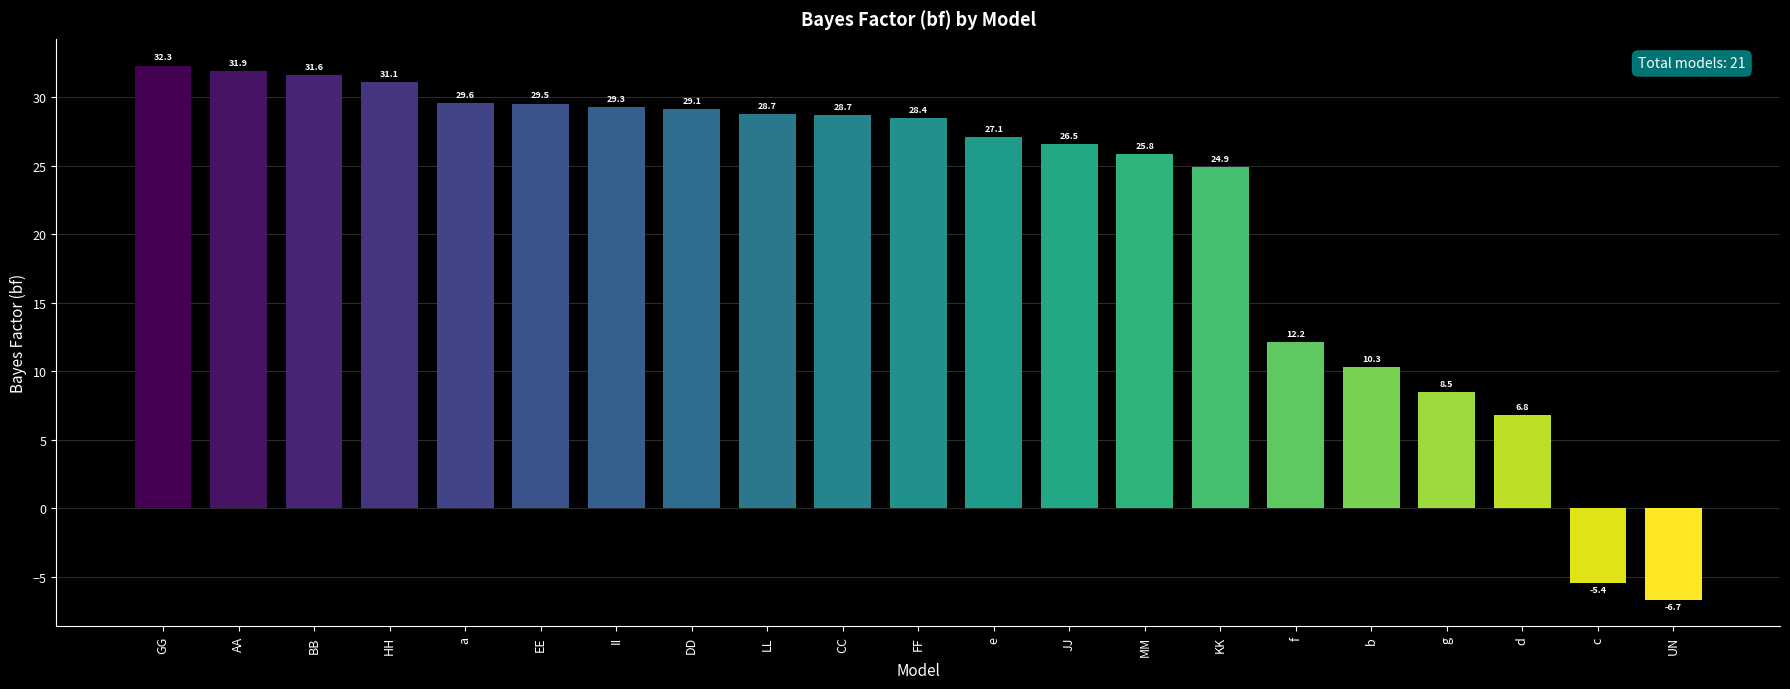

How many categories are shown in the chart?

21